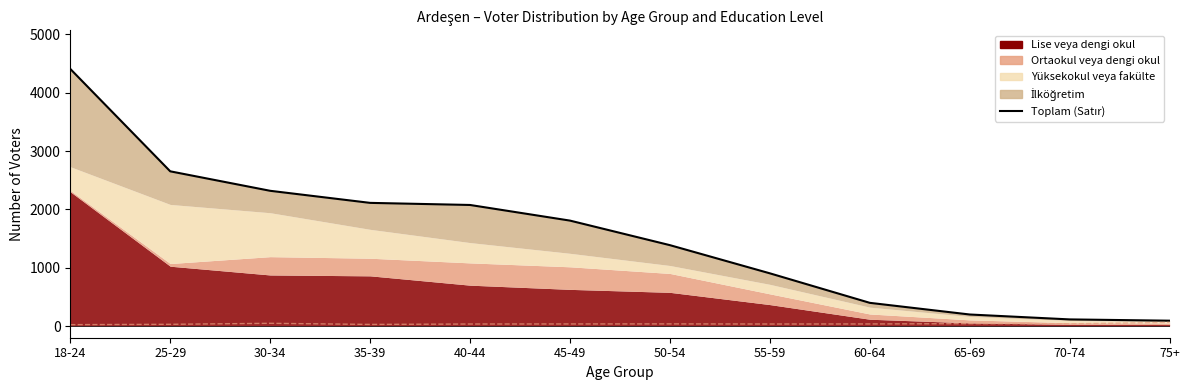

Count the number of categories in the chart.

12